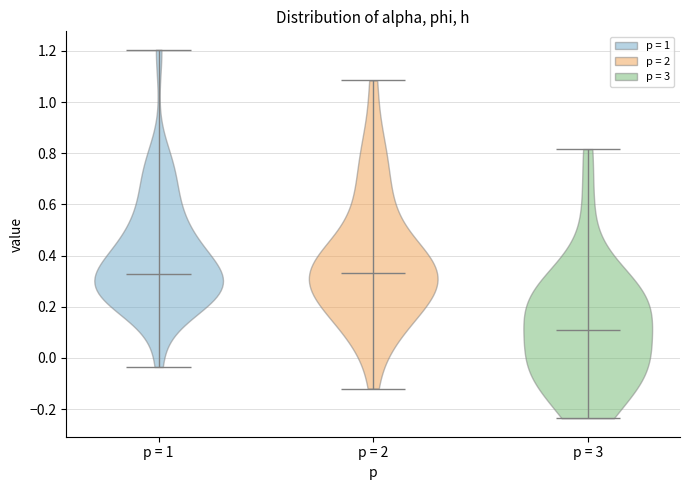

Reading left to right, read every violin against the y-axis: where its median line is, and the lowest and highest points it reaches. The values are not printed on the chart, so give them approximately, as read against the axis.

p = 1: median line 0.32, lowest point -0.04, highest point 1.20
p = 2: median line 0.34, lowest point -0.12, highest point 1.08
p = 3: median line 0.12, lowest point -0.24, highest point 0.82